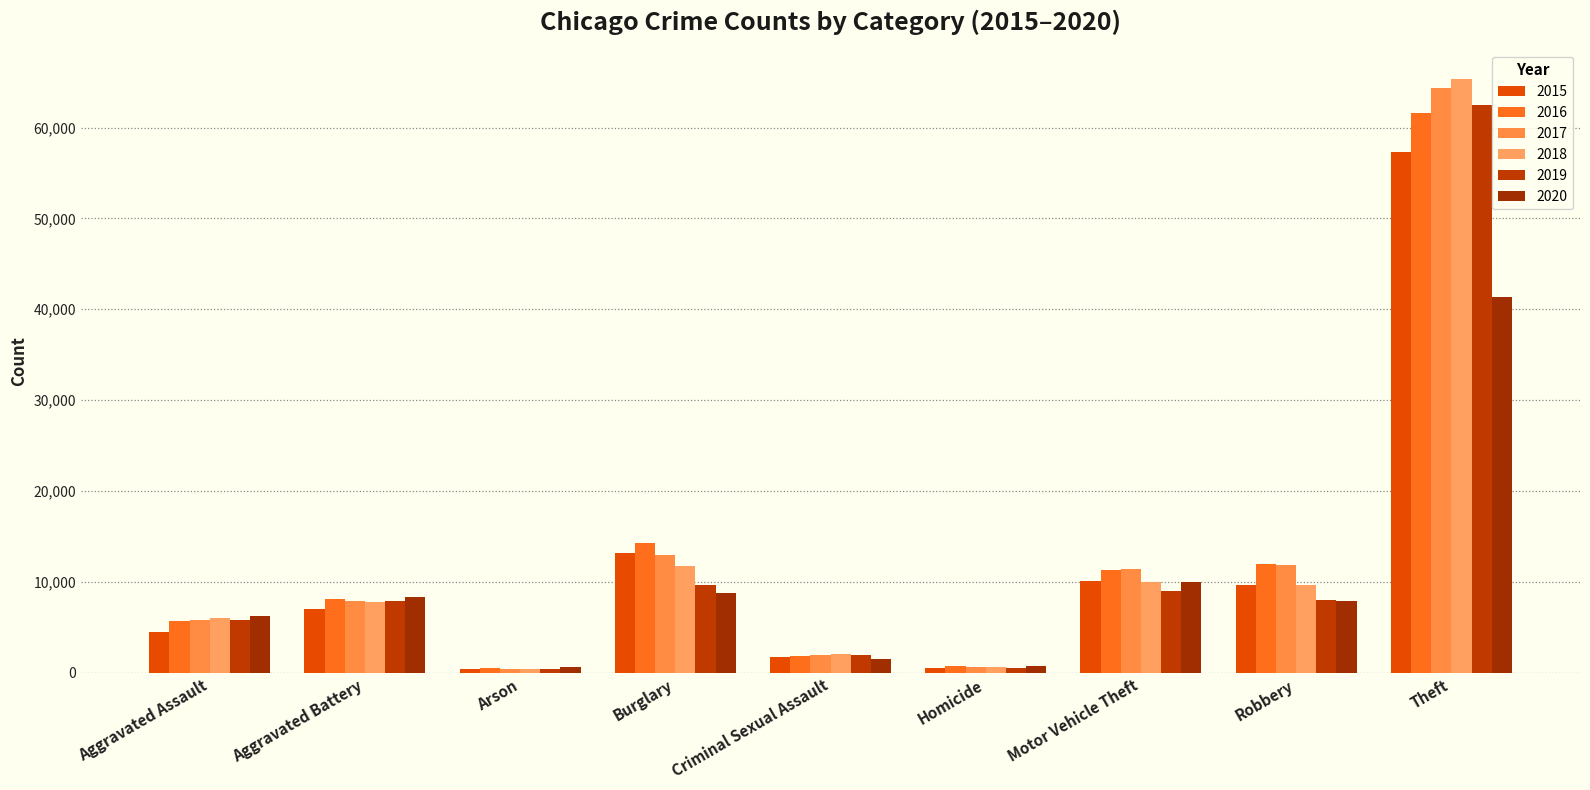

What position from the right is Burglary?

6